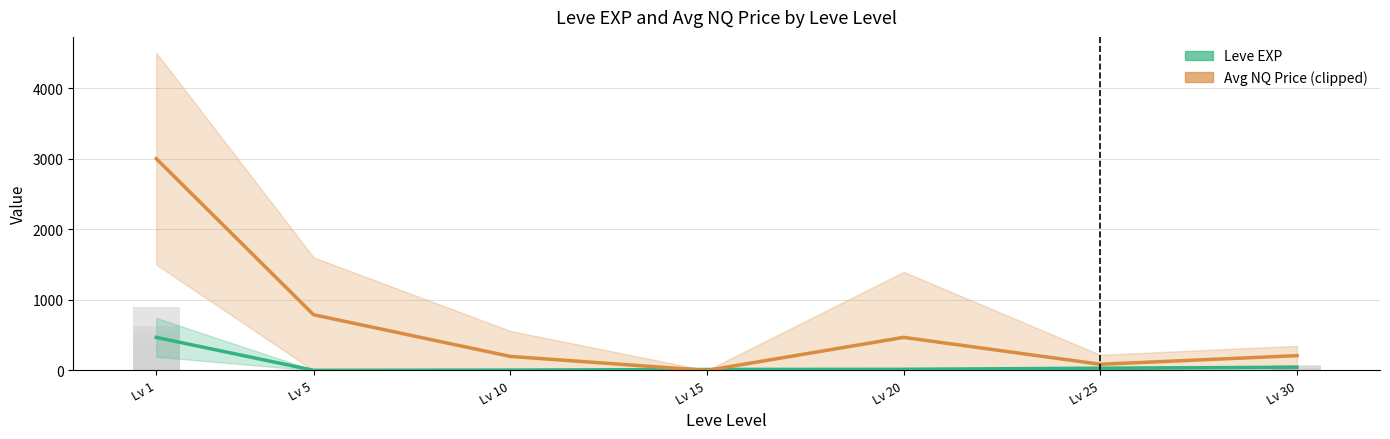

Which series has the largest range (max minus min)?

Avg NQ Price (mean, clipped)